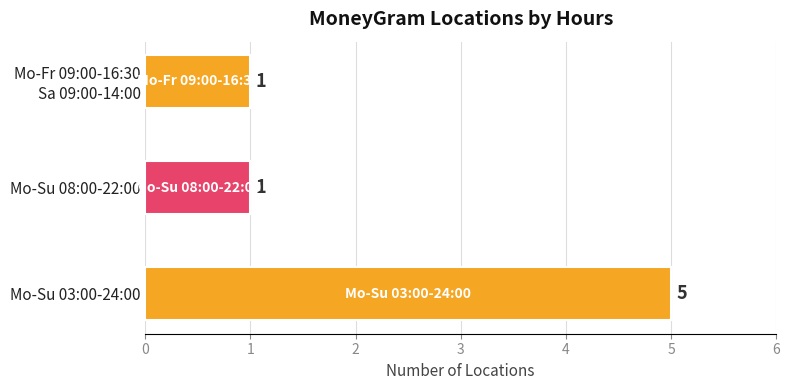

Reading bottom to top, extract all data points from this chart.

5	1	1